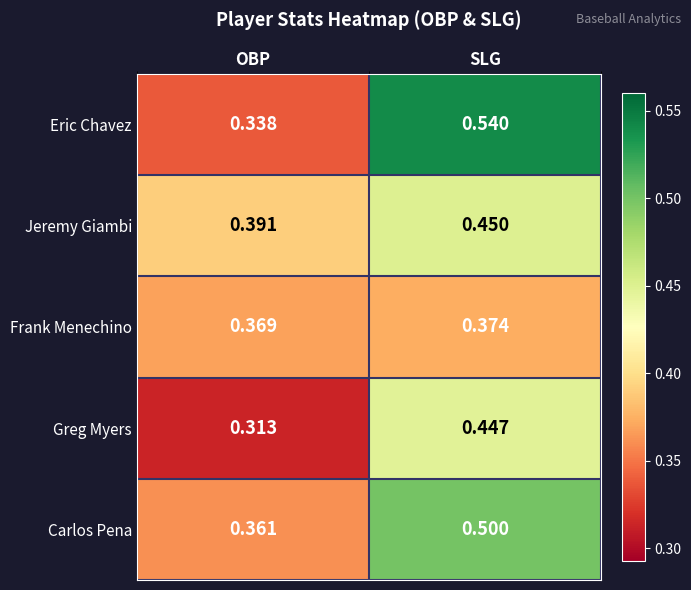

List the series in order of their peak value, lowest first.

Frank Menechino, Greg Myers, Jeremy Giambi, Carlos Pena, Eric Chavez